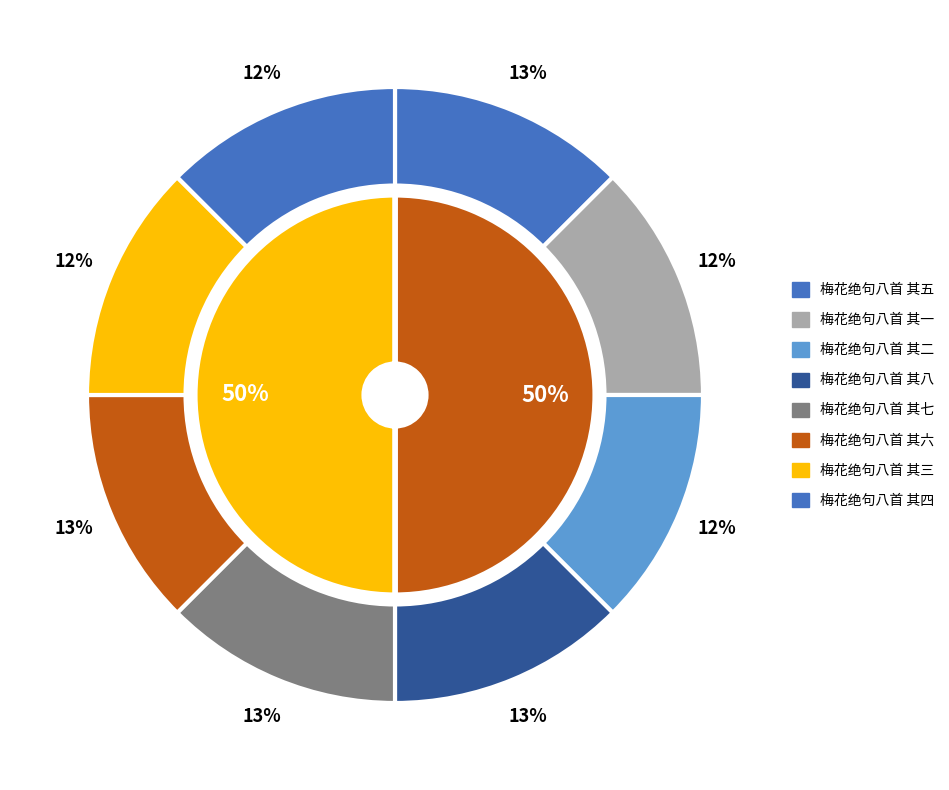

Approximately how many times larger is the value at 梅花绝句八首 其二 compared to 梅花绝句八首 其五?

1.0